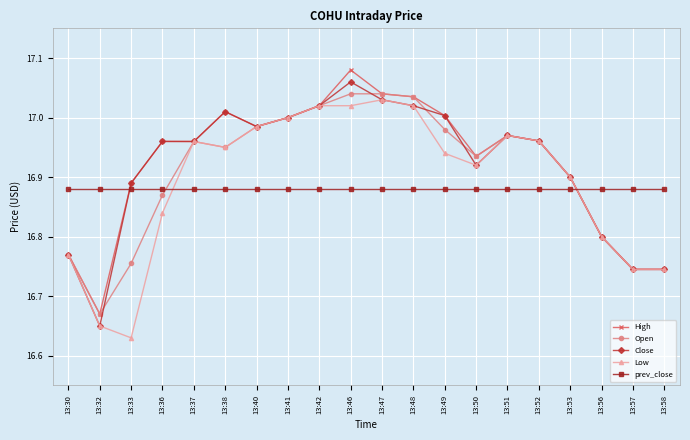

Which series ends up on top after the final intersection of Low and prev_close?

prev_close